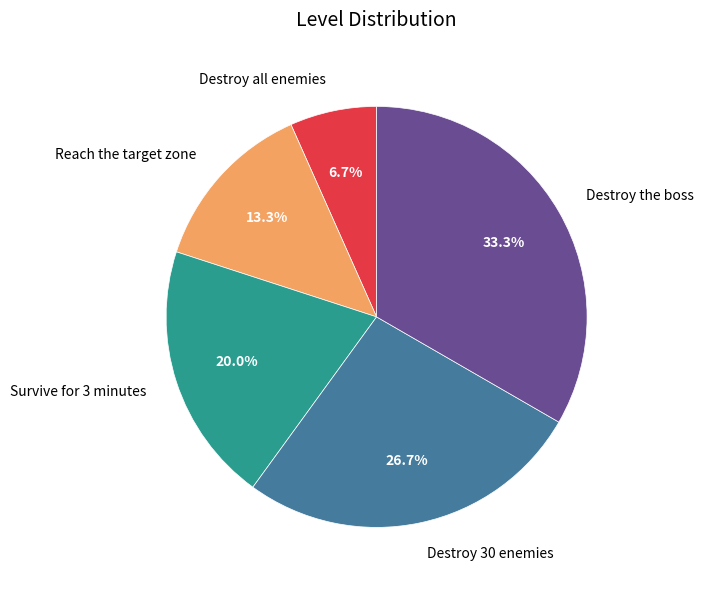

Is there a majority slice in this chart?

No